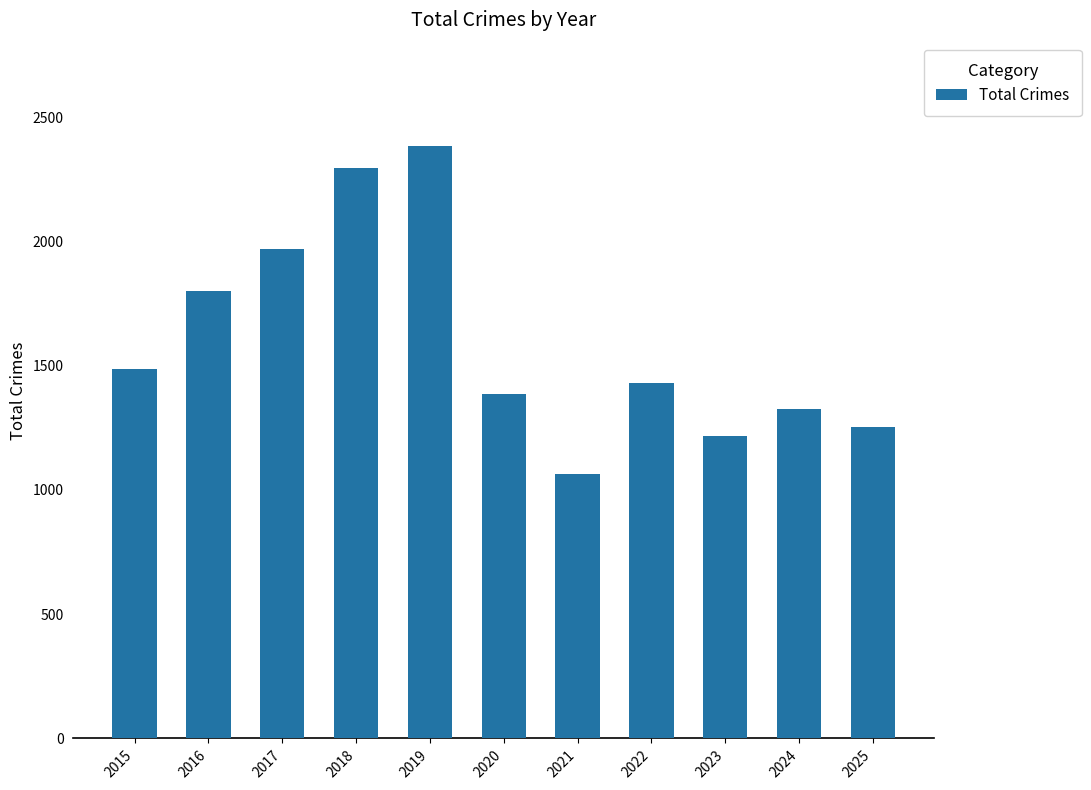

Does the chart contain stacked bars?

No